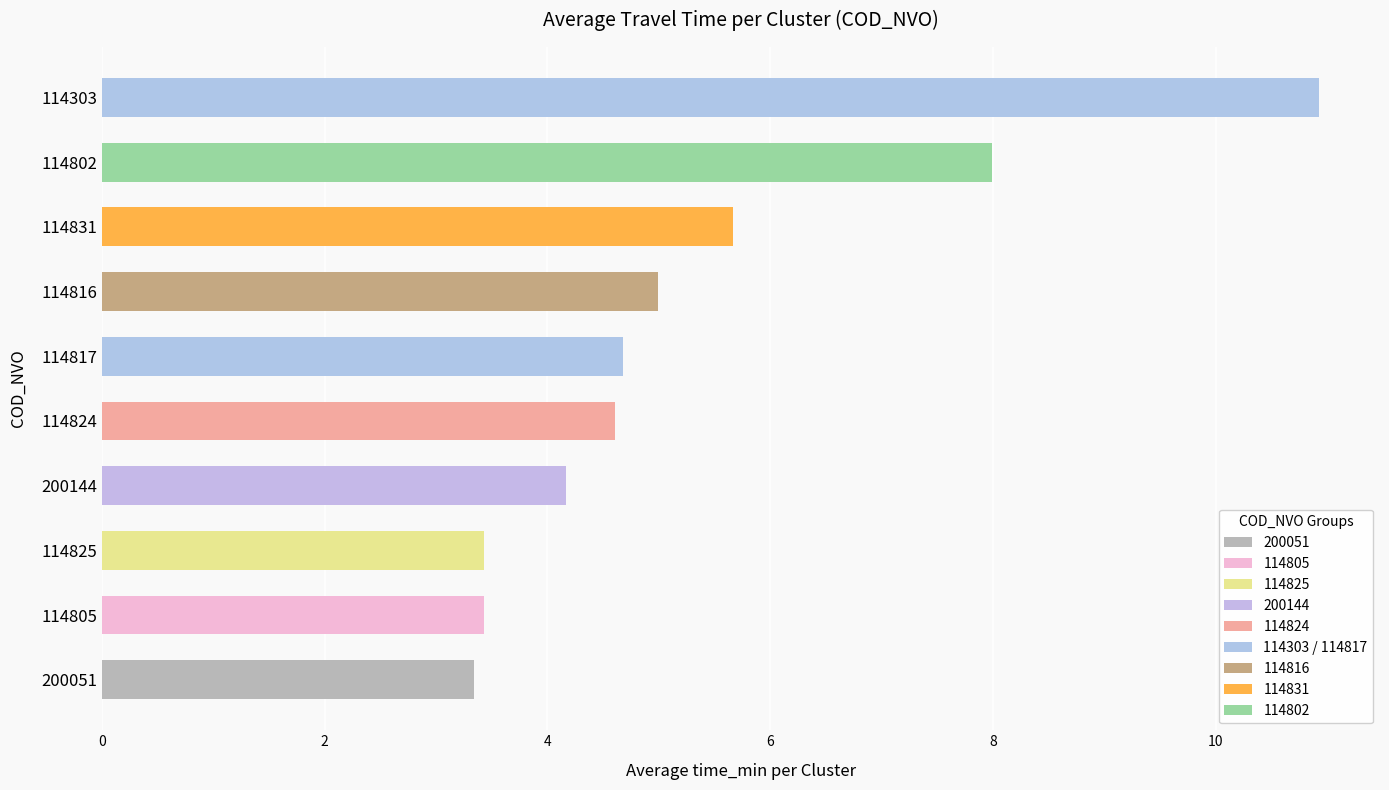

The chart shows a value of 4.2 at 200144. True or false?

True